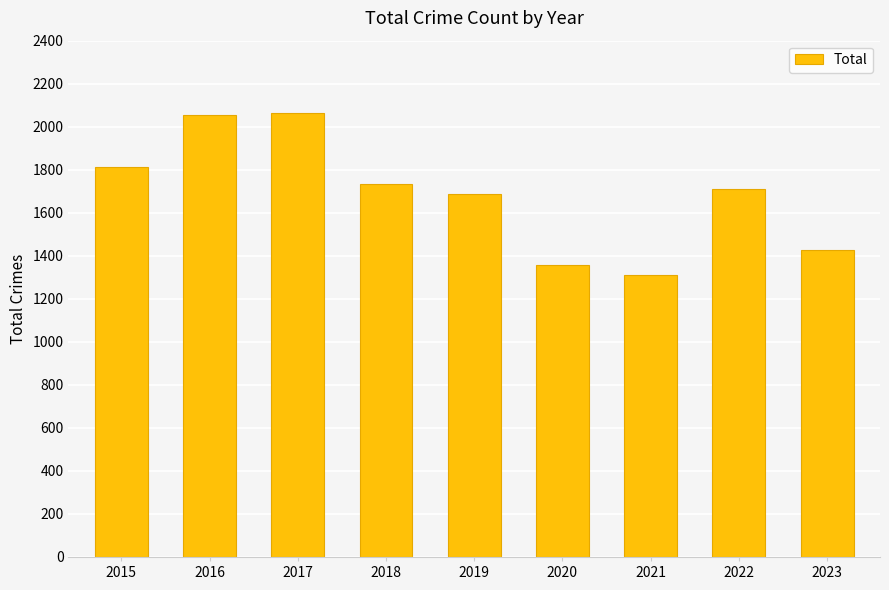

Between 2023 and 2016, which is larger?

2016